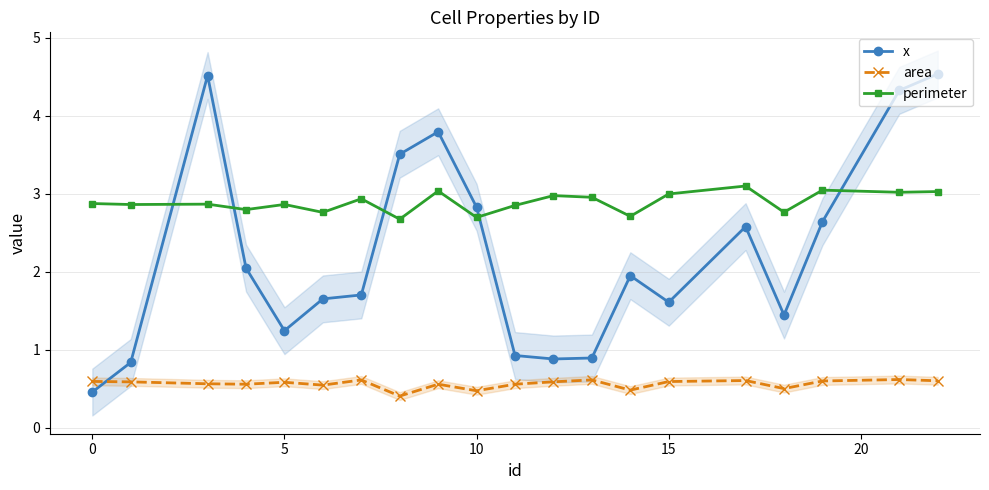

True or false: area has more than 0 points higher than both neighbors.

True